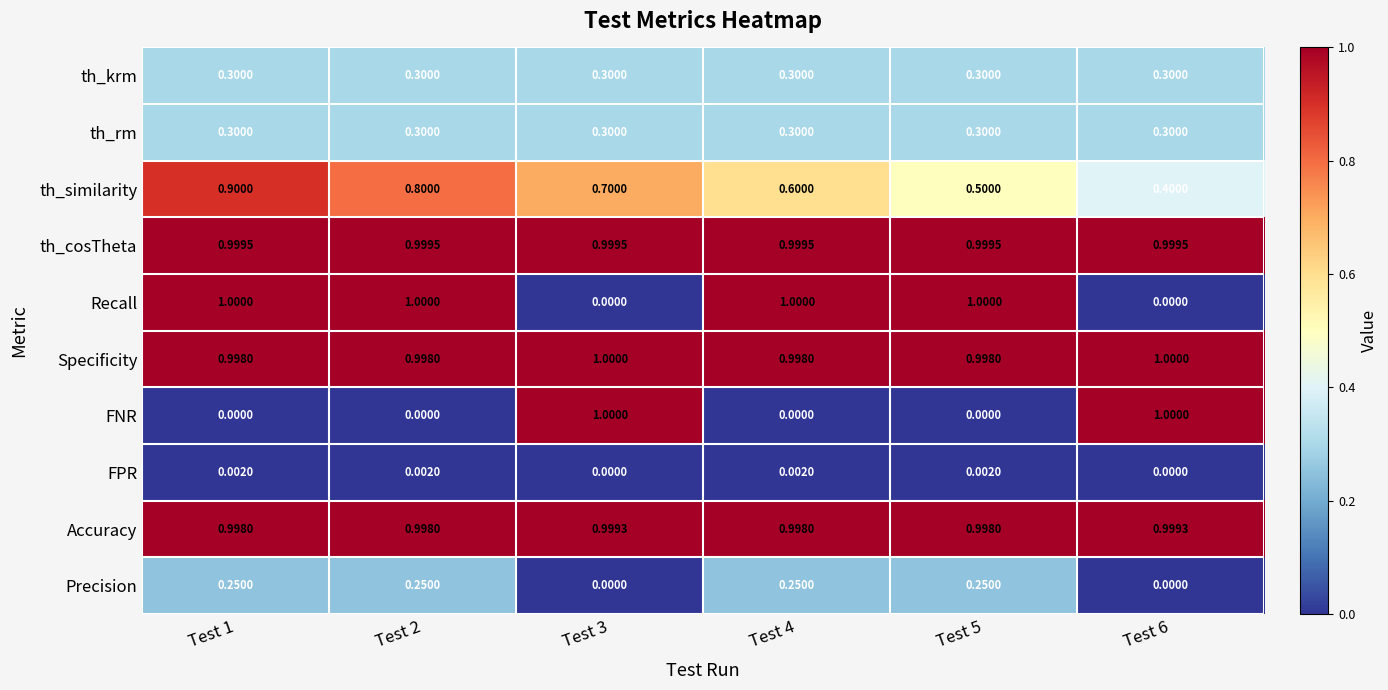

At which category is the sum across all series the highest?

Test 1